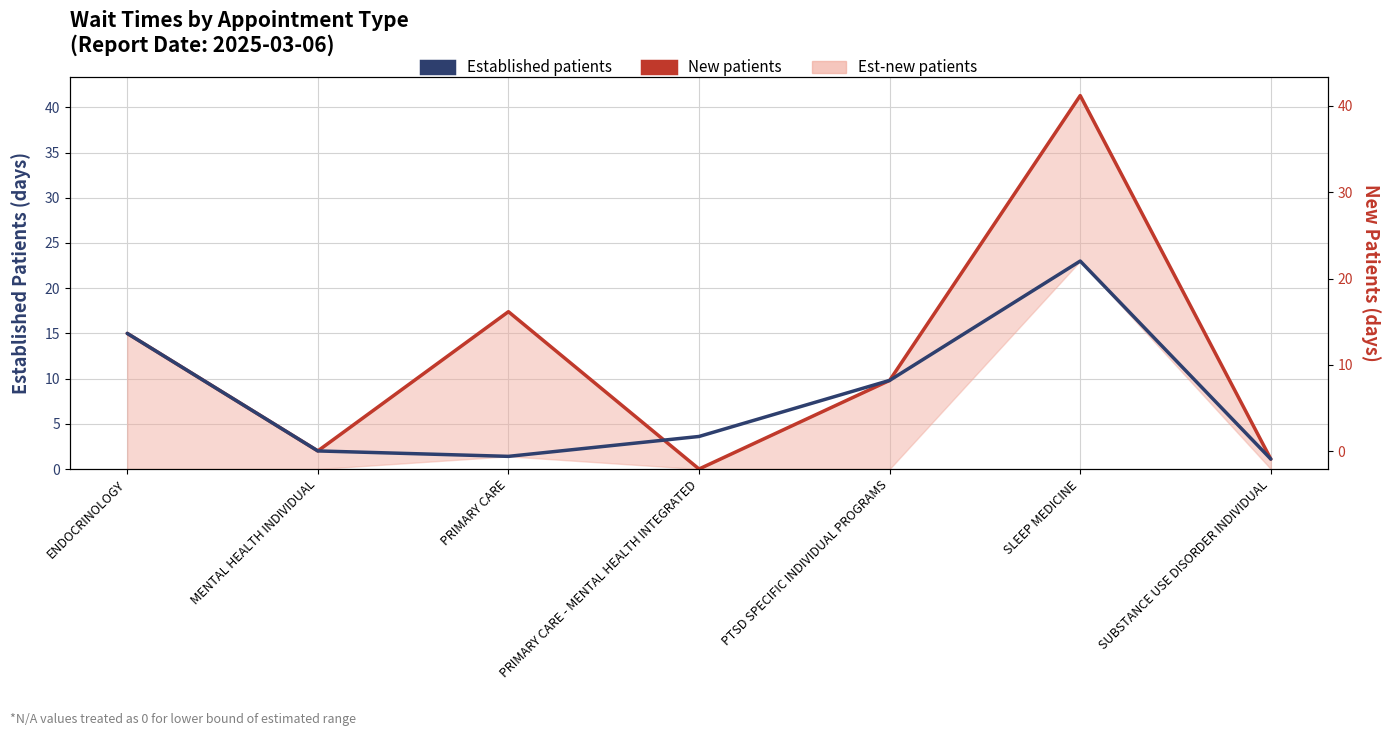

Where is New patients nearest to the value 20?

PRIMARY CARE